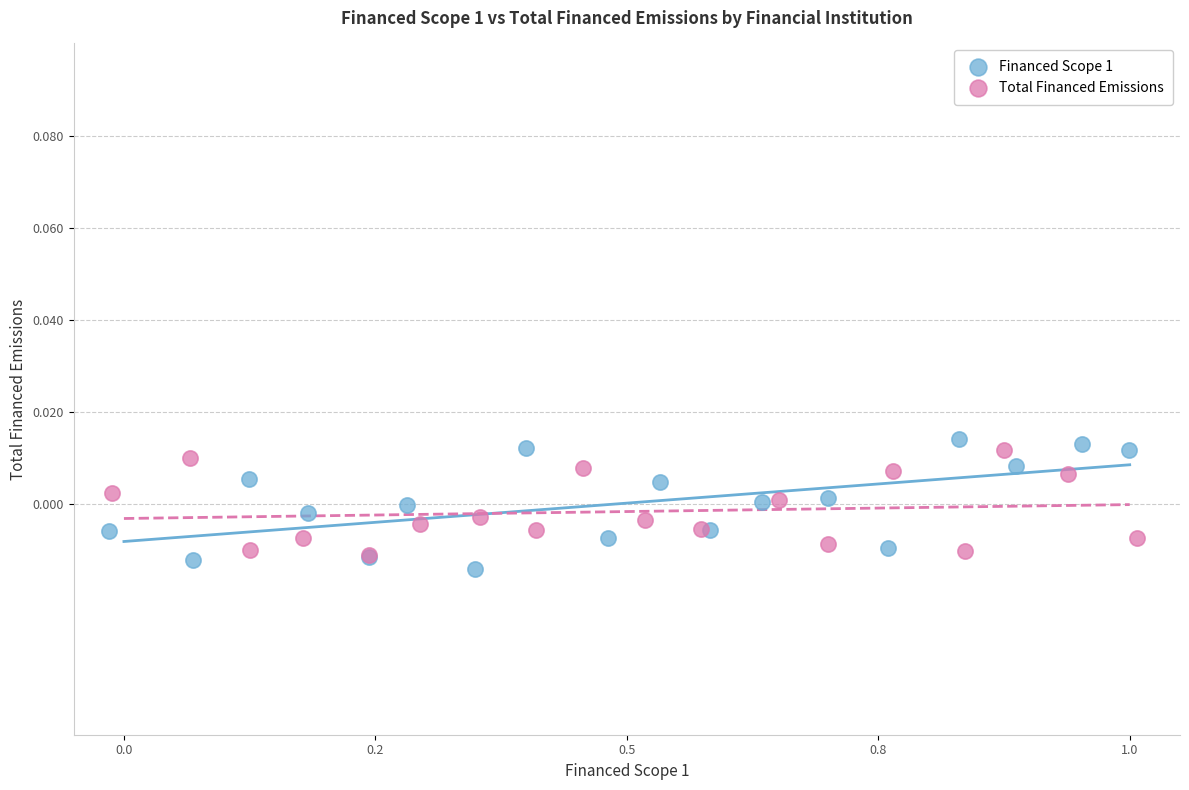

Which series reaches the minimum Y coordinate?

Financed Scope 1